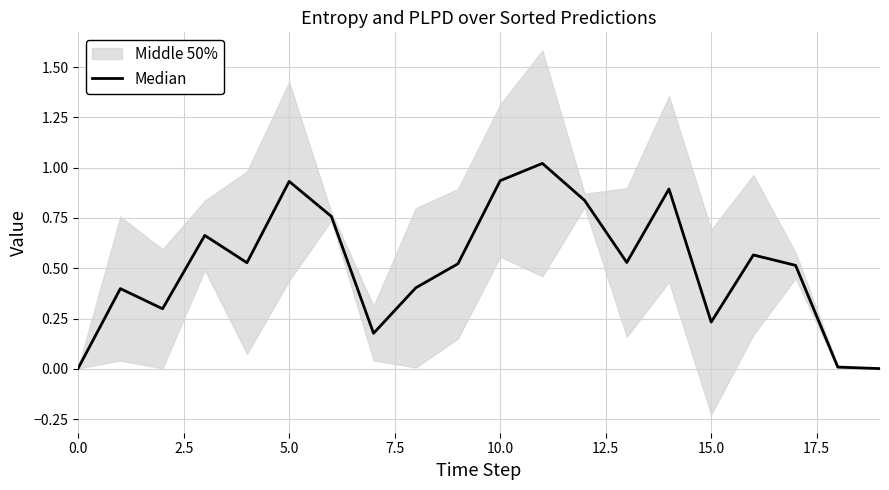

What is the sum of the values at 0.0 and 13?

0.5